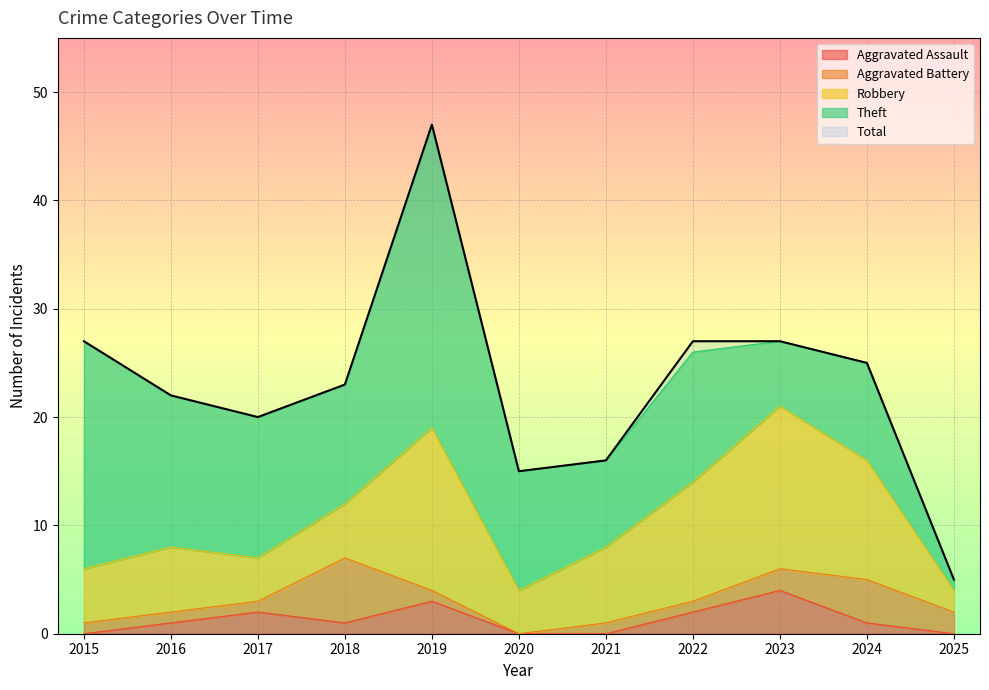

Which category has the highest value across all series?

2019